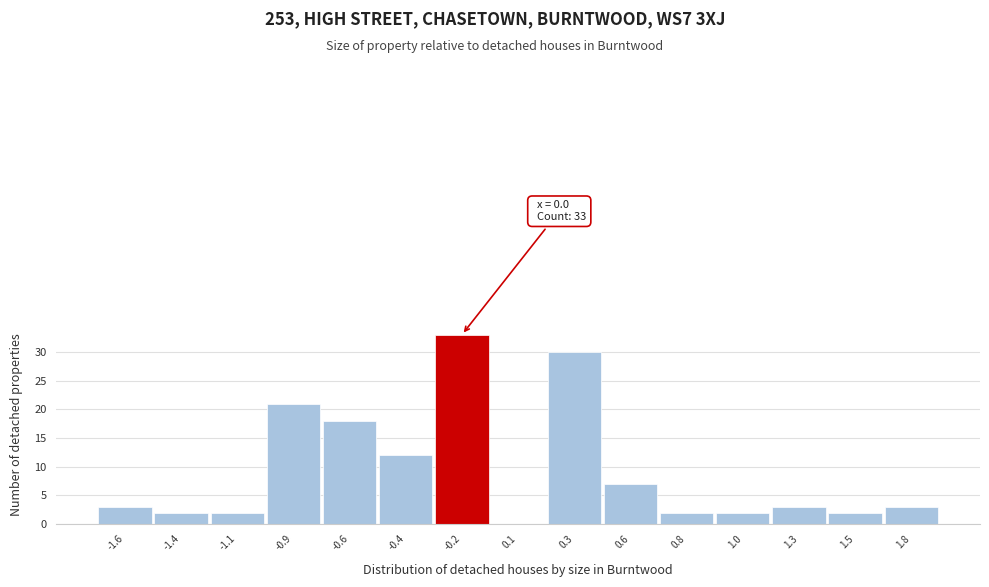

Reading right to left, extract all data points from this chart.

1.8=3	1.5=2	1.3=3	1.0=2	0.8=2	0.6=7	0.3=30	0.1=0	-0.2=33	-0.4=12	-0.6=18	-0.9=21	-1.1=2	-1.4=2	-1.6=3